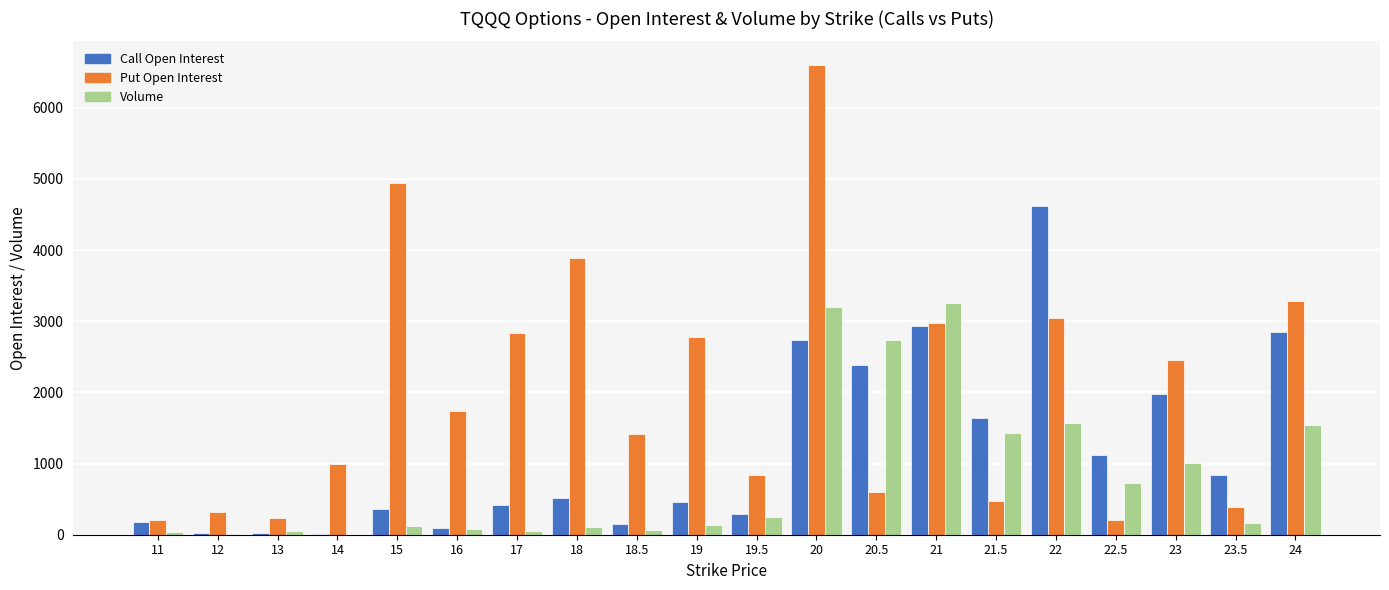

Is it true that Call Open Interest equals 364 at 15?

True